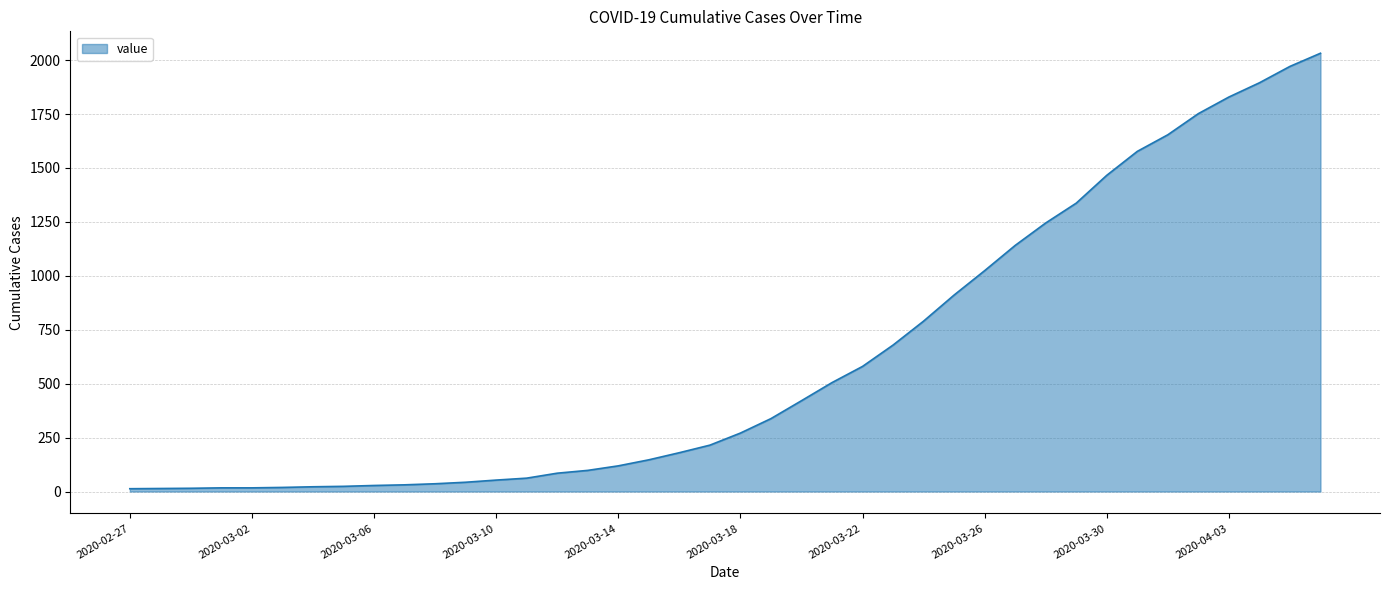

What is the maximum value shown in the chart?

2032